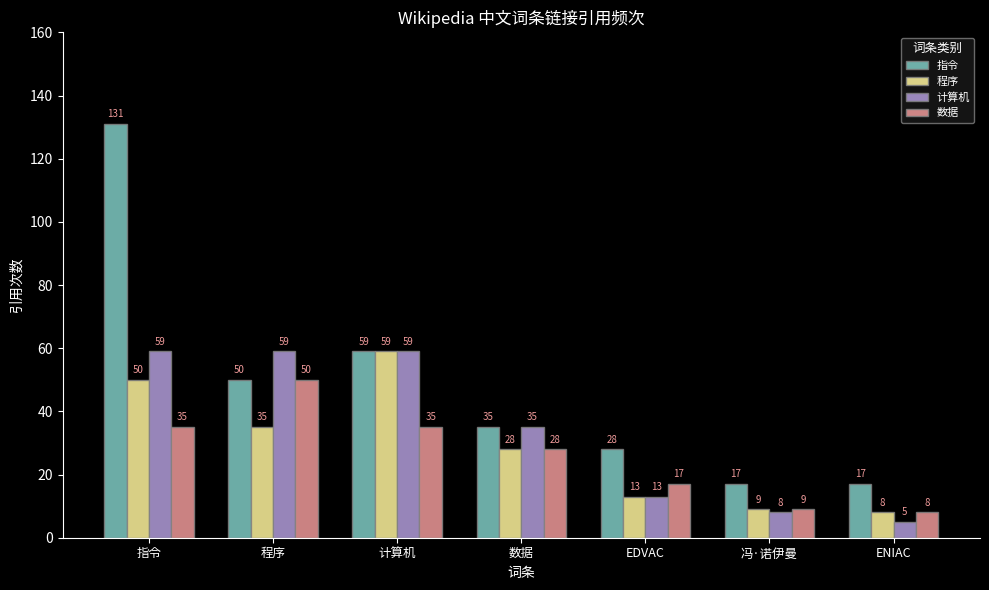

What position from the right is 冯·诺伊曼?

2